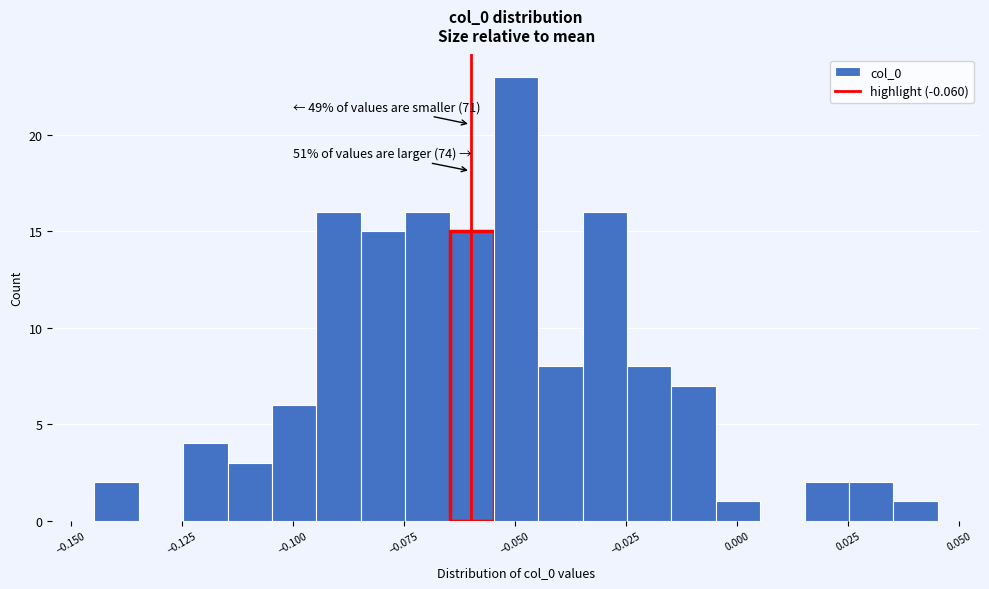

Read against the x-axis, roughly where is the centre of the tallest bar?

-0.050